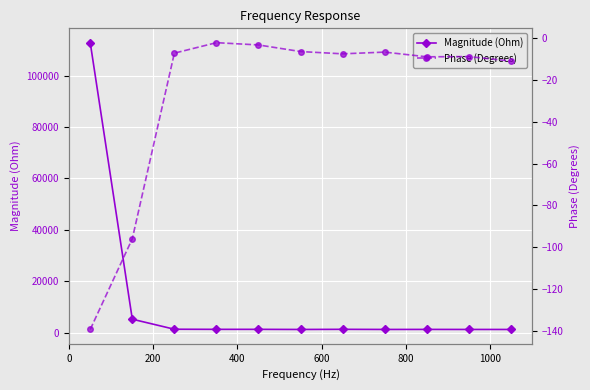

How many interior local peaks does the Phase (Degrees) series have?

3